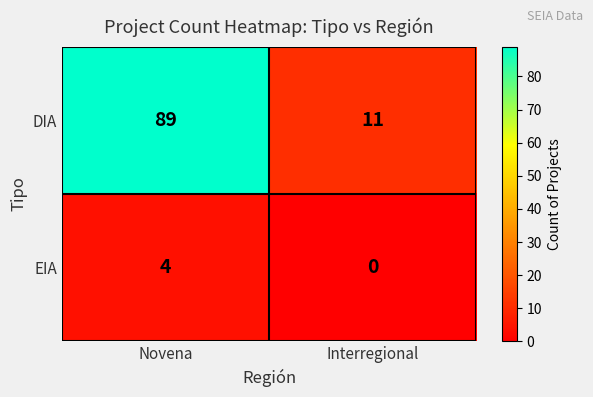

True or false: EIA has a value of 4 at Novena.

True